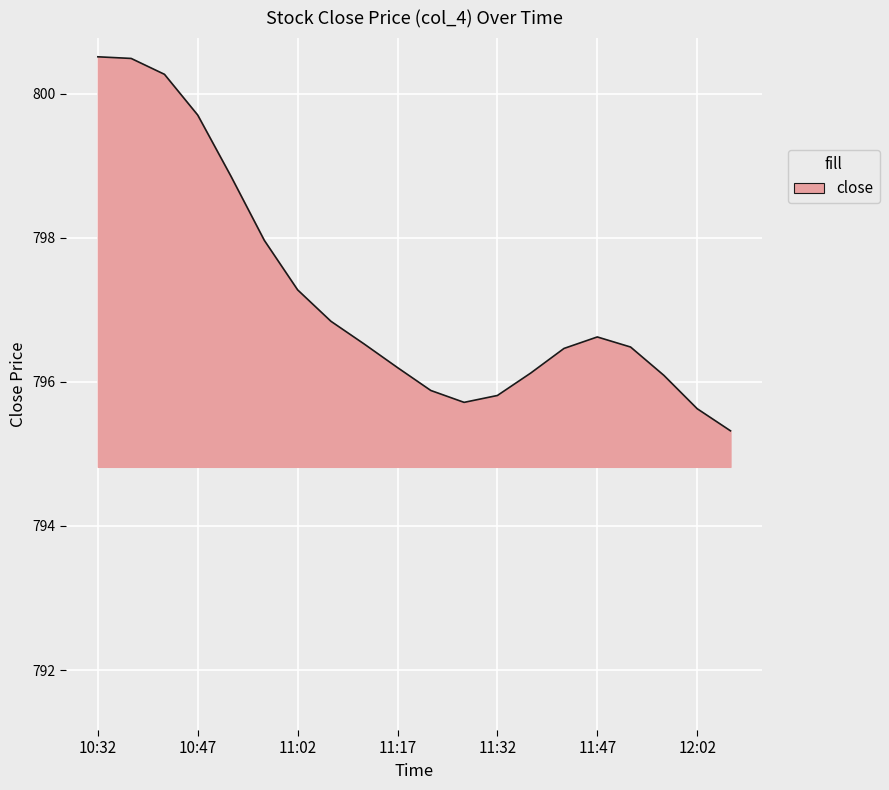

What is the maximum value shown in the chart?

800.5